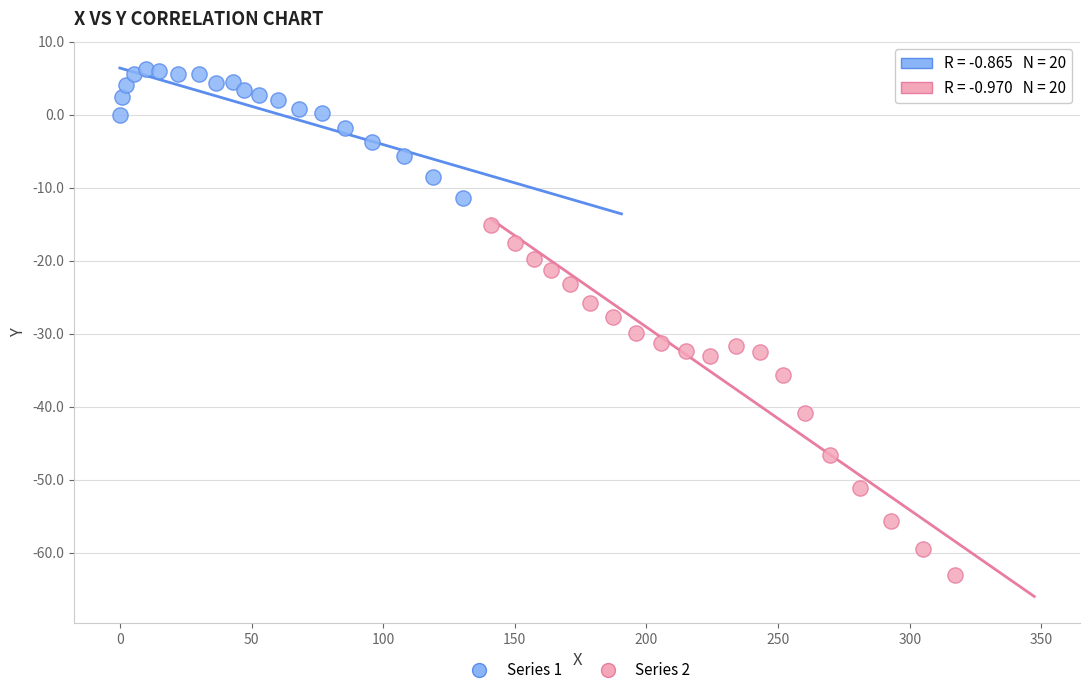

Which series reaches the minimum Y coordinate?

Series 2